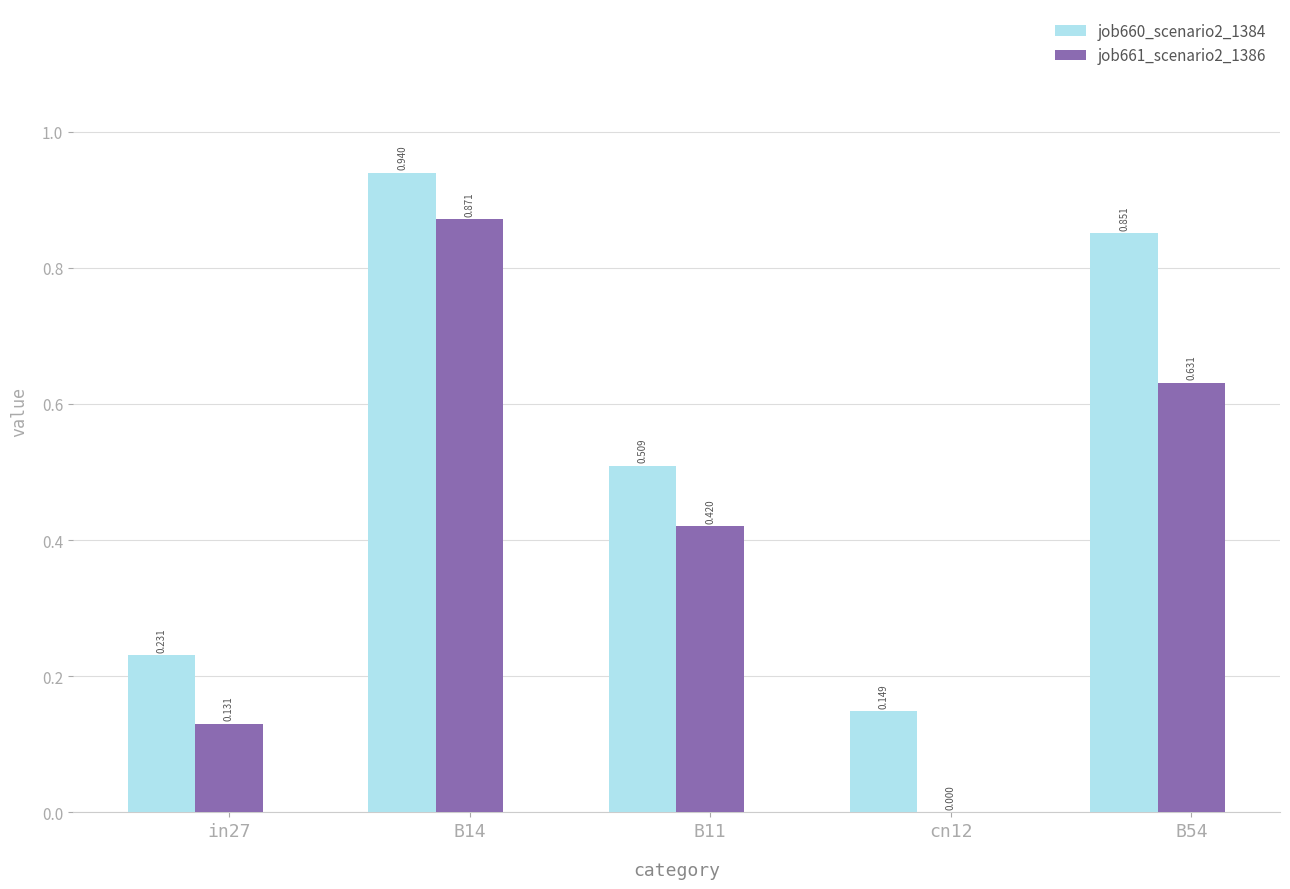

Are the bars grouped side by side (vs. stacked)?

Yes